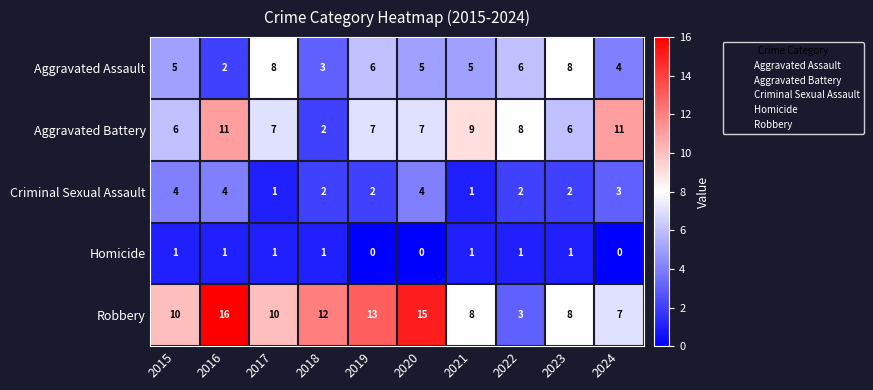

List the series in order of their overall mean, highest first.

Robbery, Aggravated Battery, Aggravated Assault, Criminal Sexual Assault, Homicide